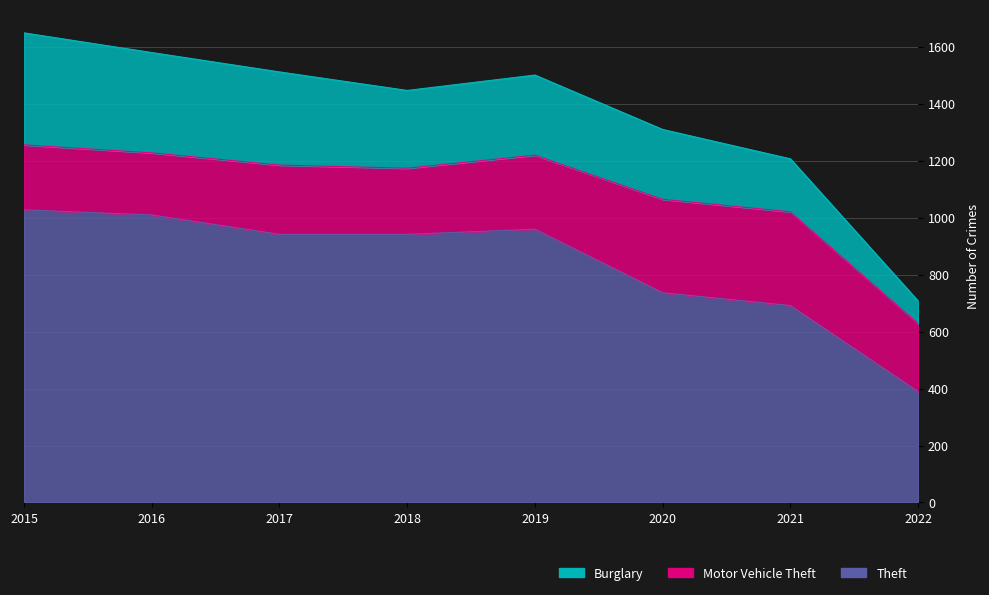

What is the value of the Burglary point at the 6th from the left?

245